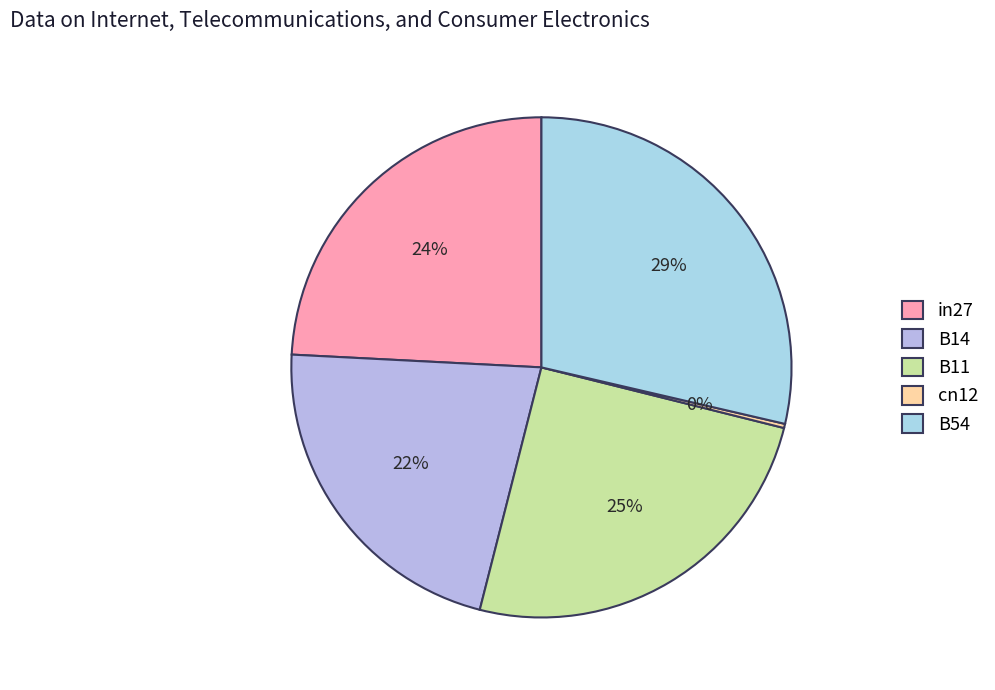

What is the largest slice in the pie chart?

B54